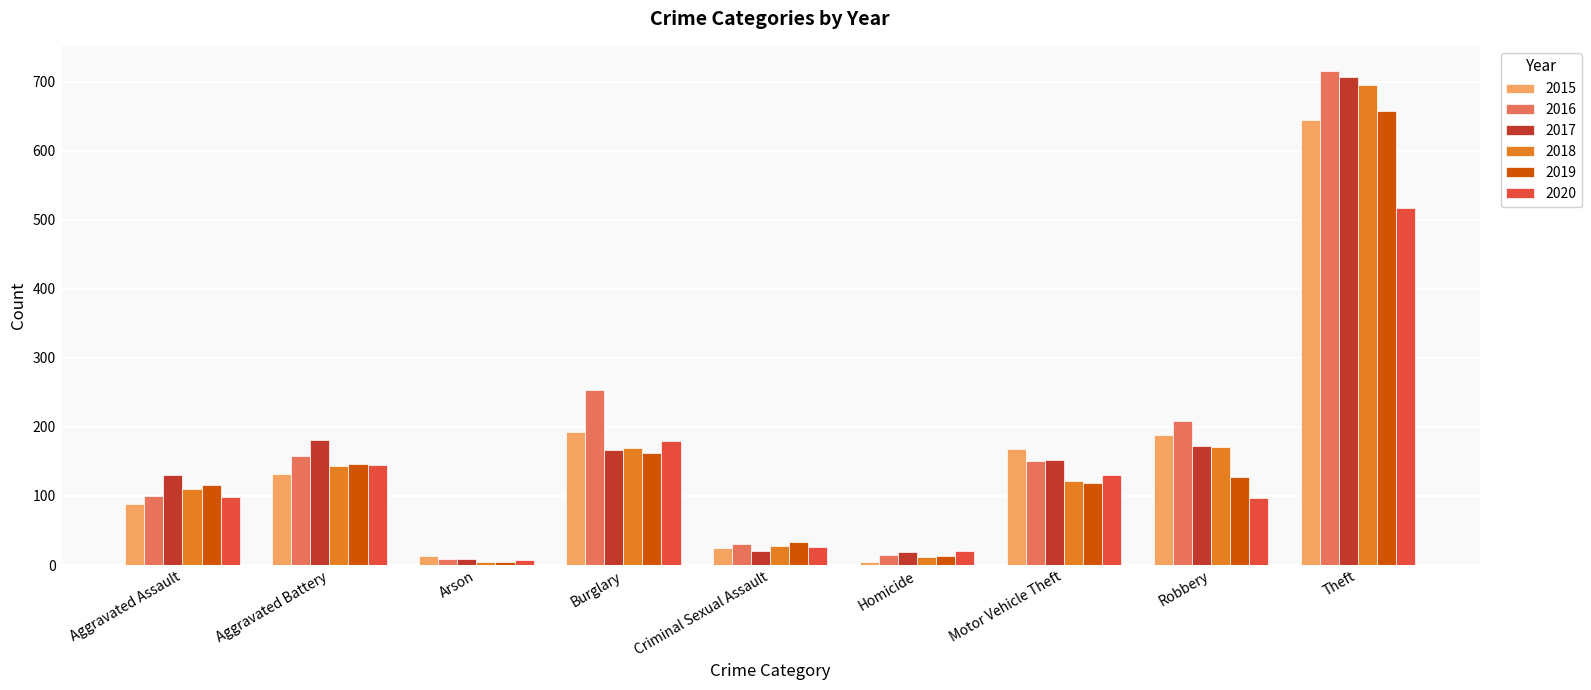

How many values in the 2015 series are below 132?

4